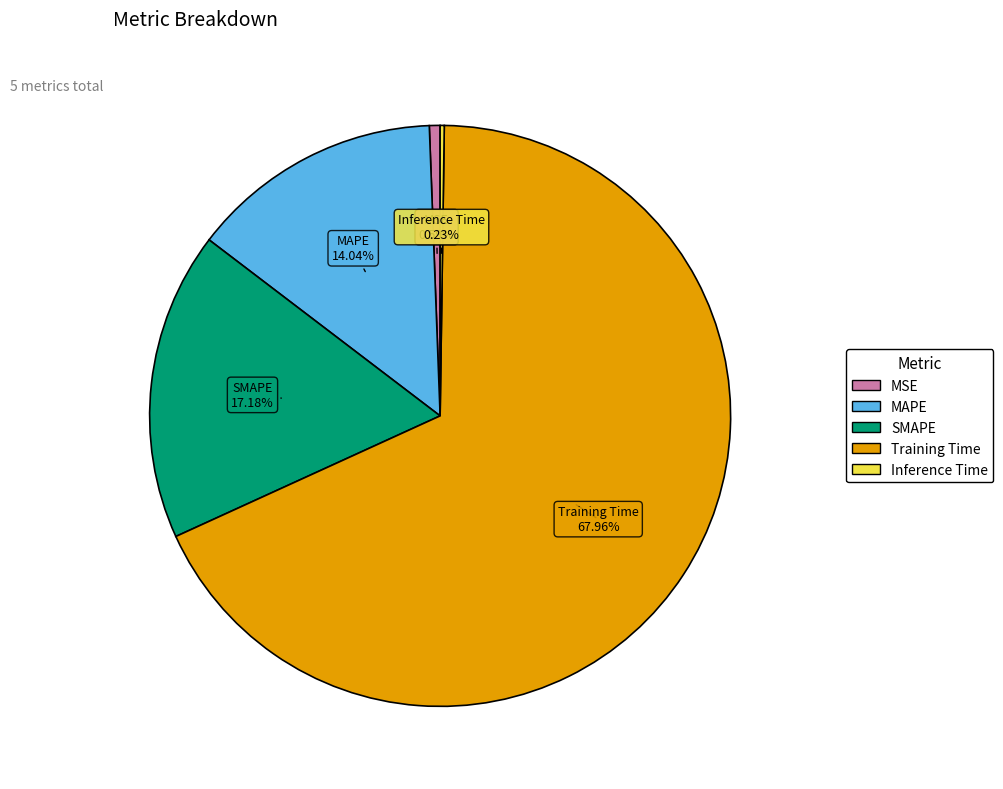

Which category has the biggest portion of the pie?

Training Time